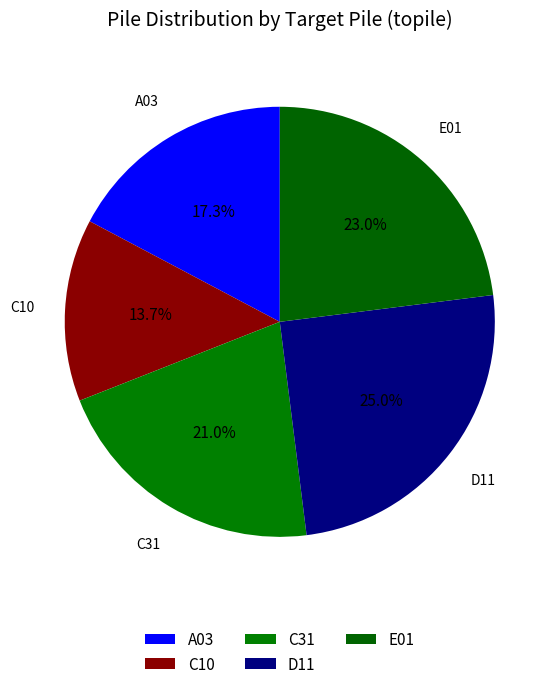

What is the smallest slice in the pie chart?

C10